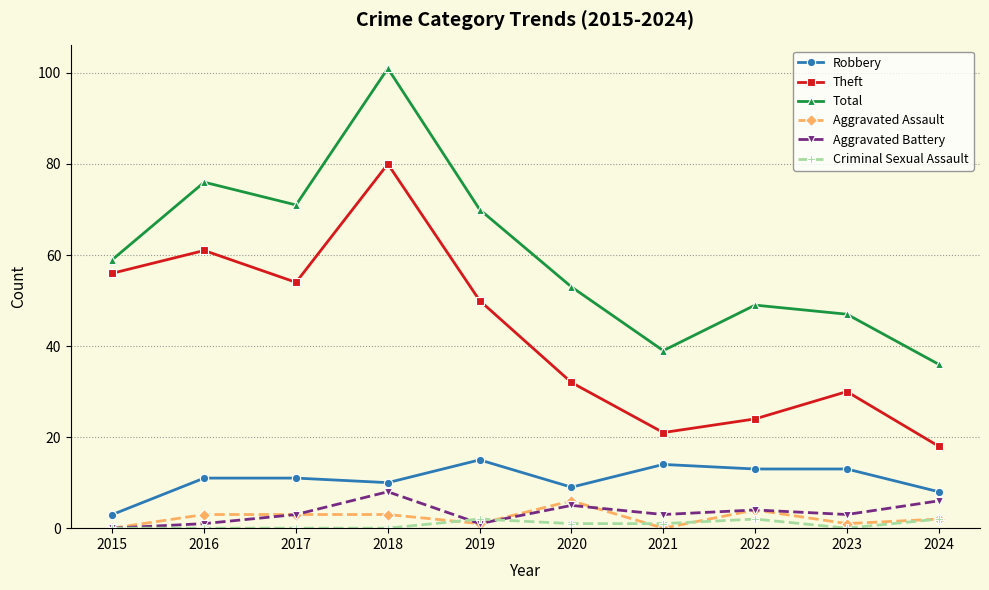

What is the spread (max minus min) of values at 2017?

71